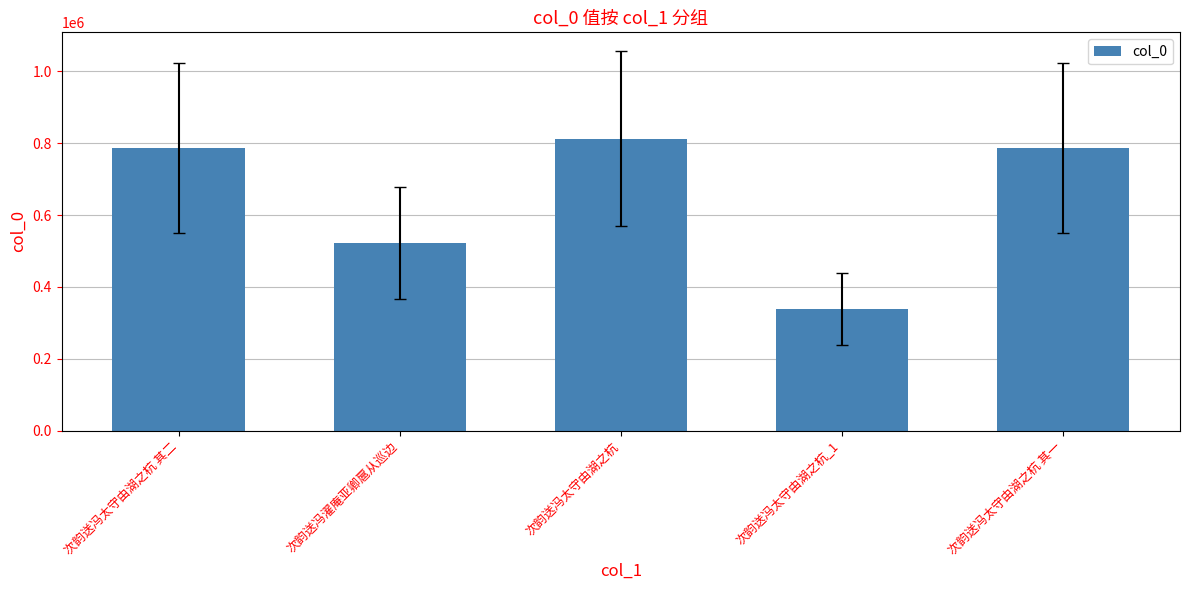

The chart shows a value of 522122 at 次韵送冯濯庵亚卿扈从巡边. True or false?

True